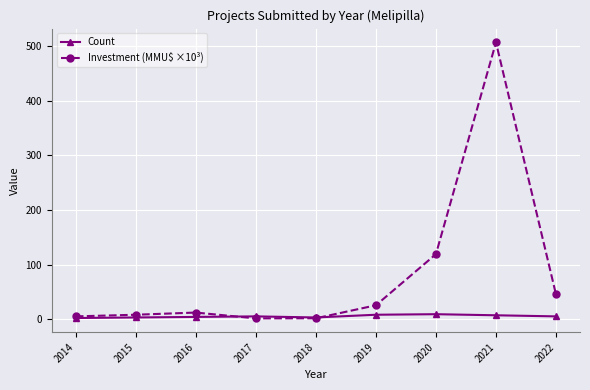

True or false: Investment (MMU$ ×10³) has more than 1 points higher than both neighbors.

True